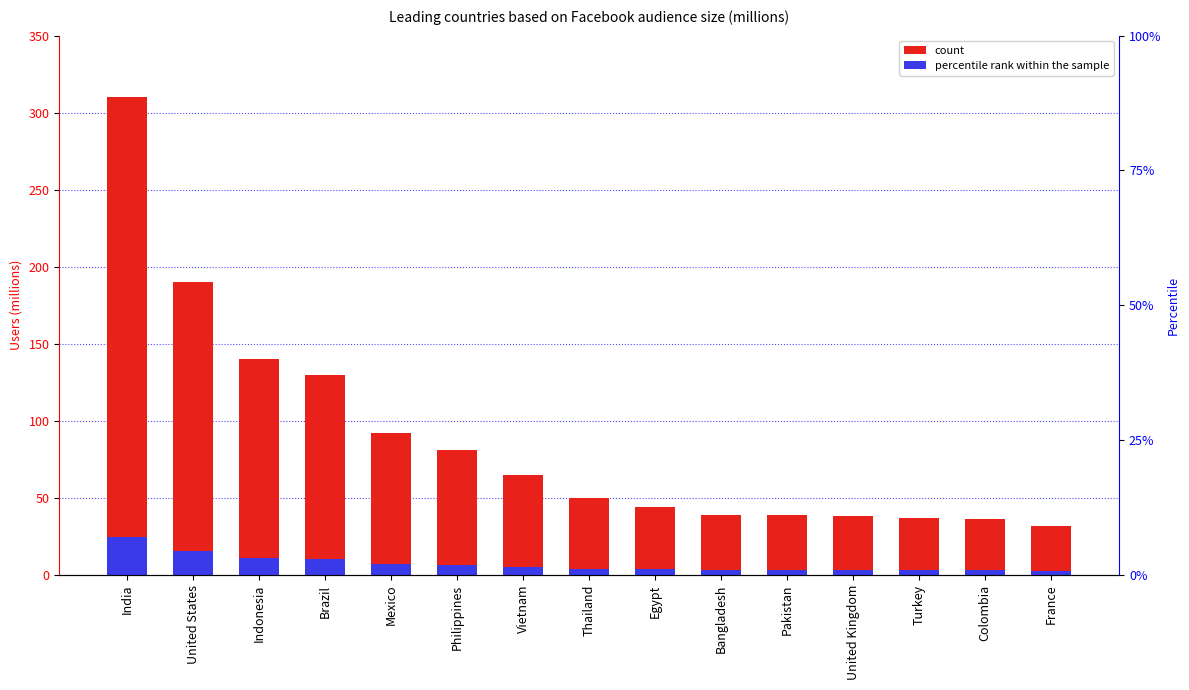

What is the sum of all Facebook Users (millions) values?

1323.0